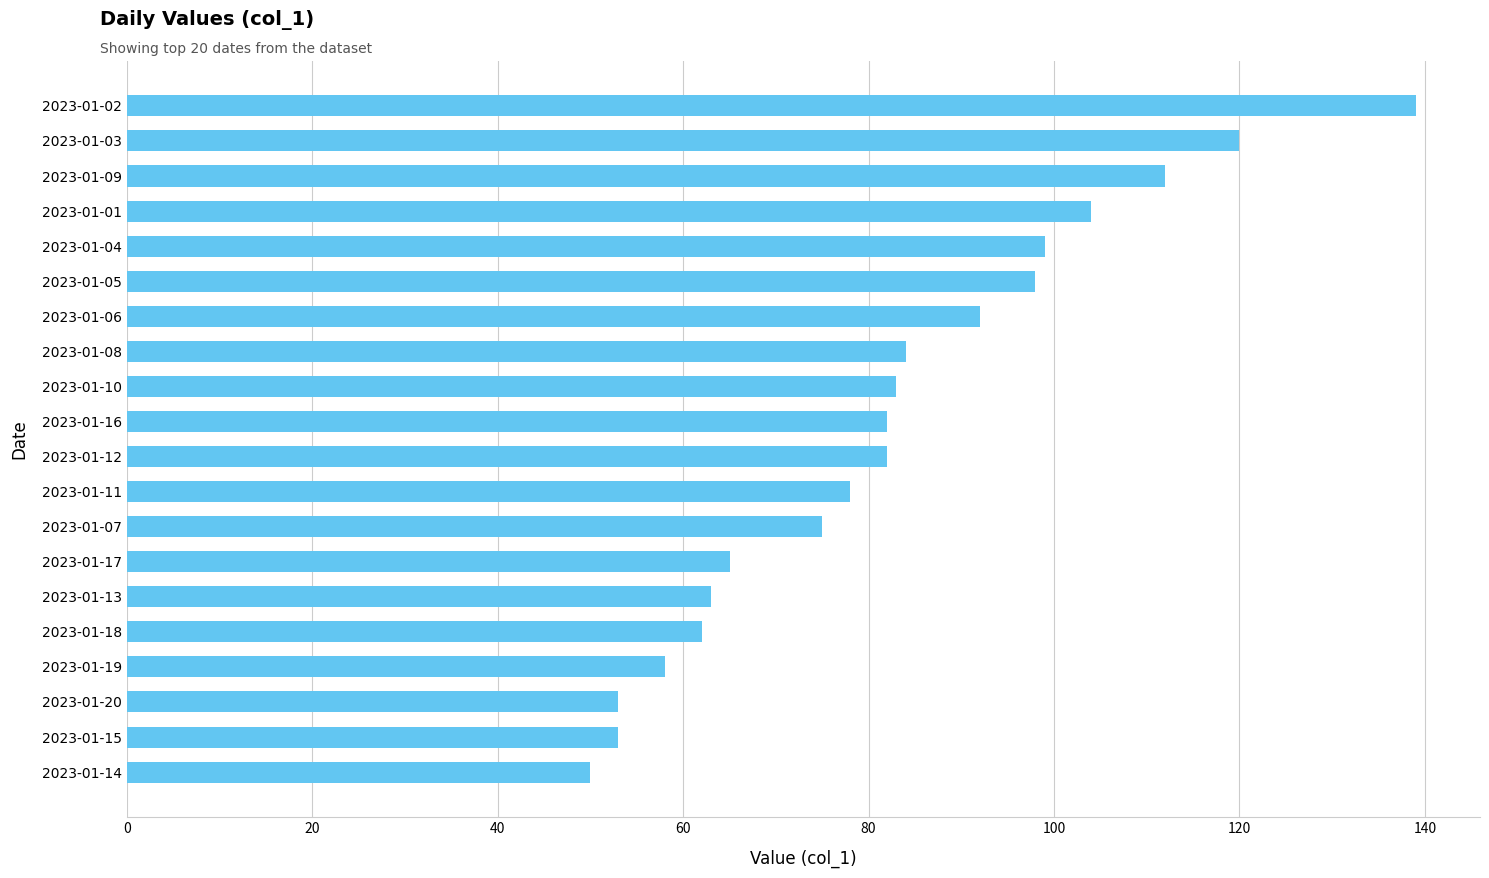

What is the difference between the second highest and minimum values?

70